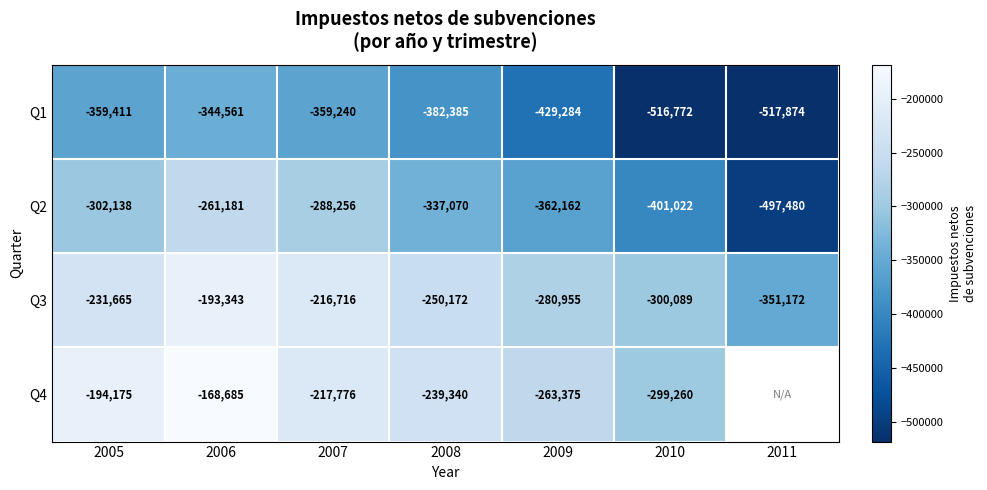

At which category is the sum across all series the highest?

2006